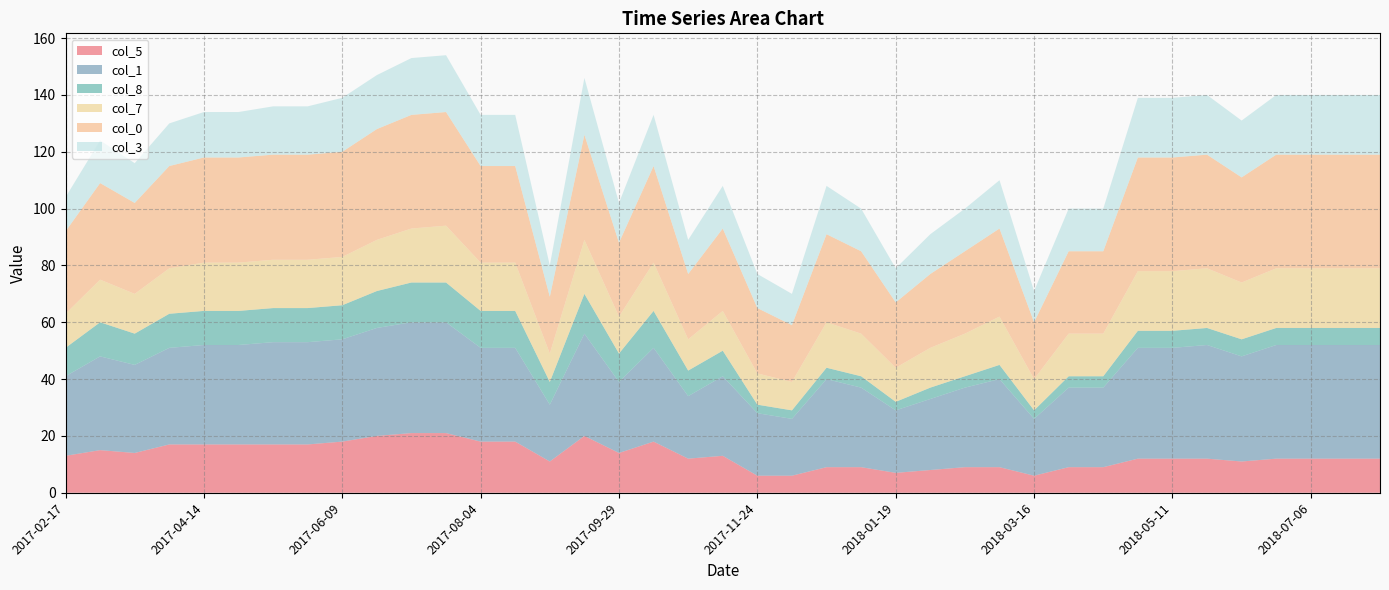

Reading right to left, extract all data points from this chart.

col_5: 12	12	12	12	11	12	12	12	9	9	6	9	9	8	7	9	9	6	6	13	12	18	14	20	11	18	18	21	21	20	18	17	17	17	17	17	14	15	13
col_1: 40	40	40	40	37	40	39	39	28	28	20	31	28	25	22	28	31	20	22	28	22	33	25	36	20	33	33	39	39	38	36	36	36	35	35	34	31	33	28
col_8: 6	6	6	6	6	6	6	6	4	4	3	5	4	4	3	4	4	3	3	9	9	13	10	14	8	13	13	14	14	13	12	12	12	12	12	12	11	12	10
col_7: 21	21	21	21	20	21	21	21	15	15	11	17	15	14	12	15	16	10	11	14	11	17	13	19	10	17	17	20	19	18	17	17	17	17	17	16	14	15	12
col_0: 40	40	40	40	37	40	40	40	29	29	20	31	29	26	23	29	31	20	23	29	23	34	26	37	20	34	34	40	40	39	37	37	37	37	37	36	32	34	29
col_3: 21	21	21	21	20	21	21	21	15	15	11	17	15	14	12	15	17	11	12	15	12	18	14	20	11	18	18	20	20	19	19	17	17	16	16	15	14	15	12